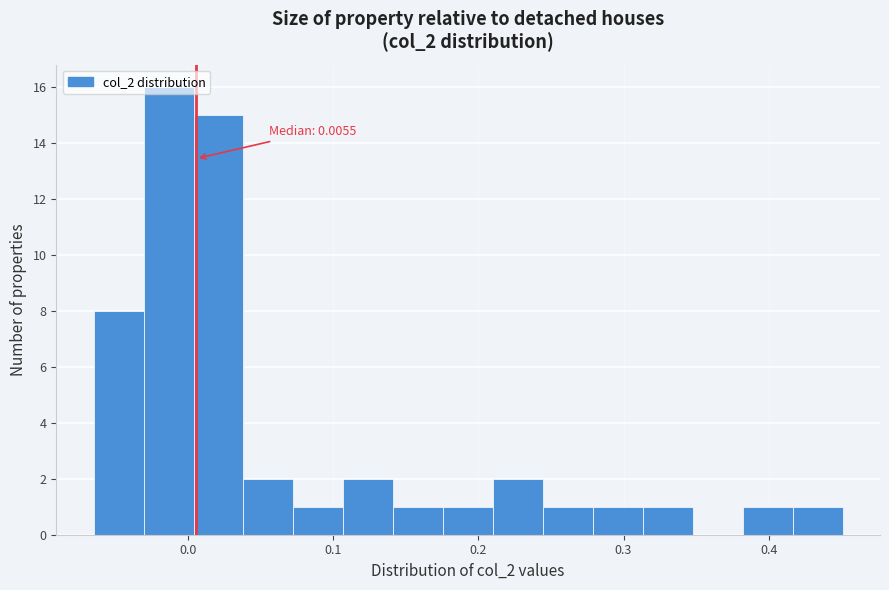

Around what value on the x-axis is the tallest bar? Give the approximate position of its centre, as read against the axis.

-0.01